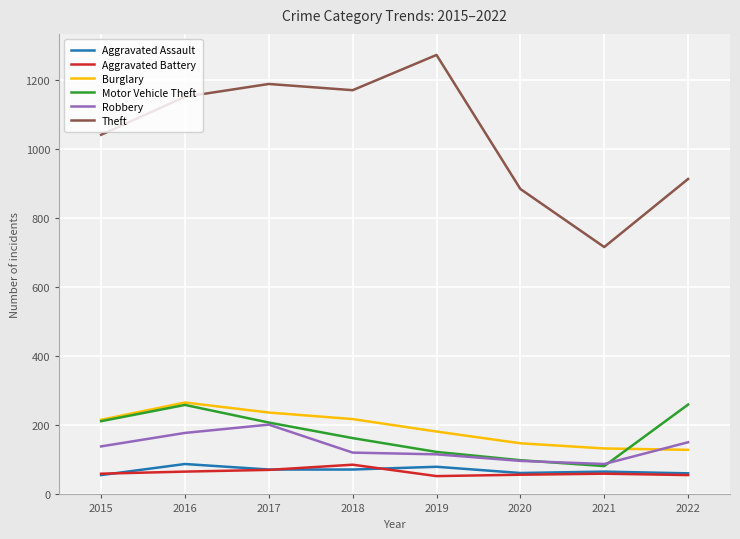

True or false: Theft and Motor Vehicle Theft intersect in this chart.

False